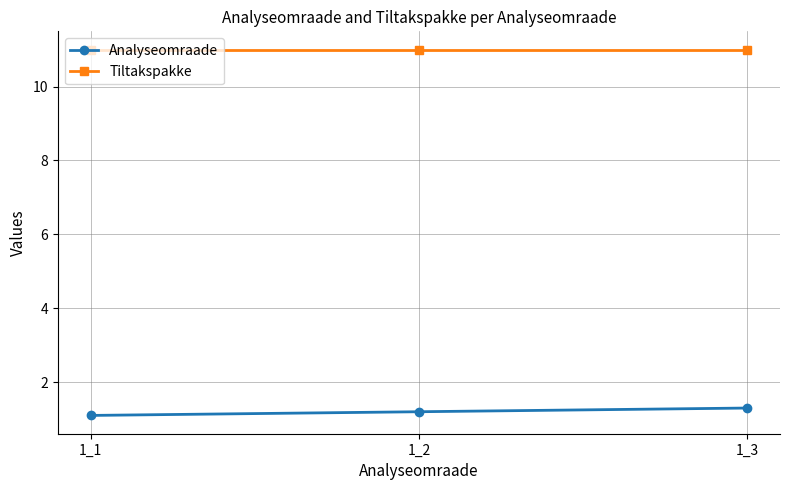

What is the difference between the maximum and minimum values in the Analyseomraade series?

0.2